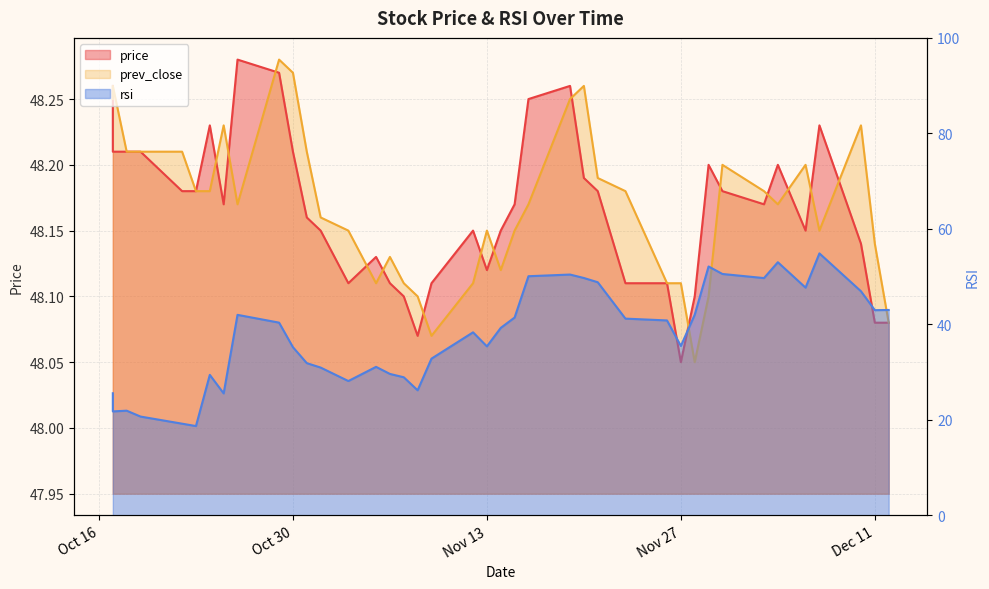

Is the value of rsi at 2018-11-21 greater than the value of price at 2018-10-29?

Yes